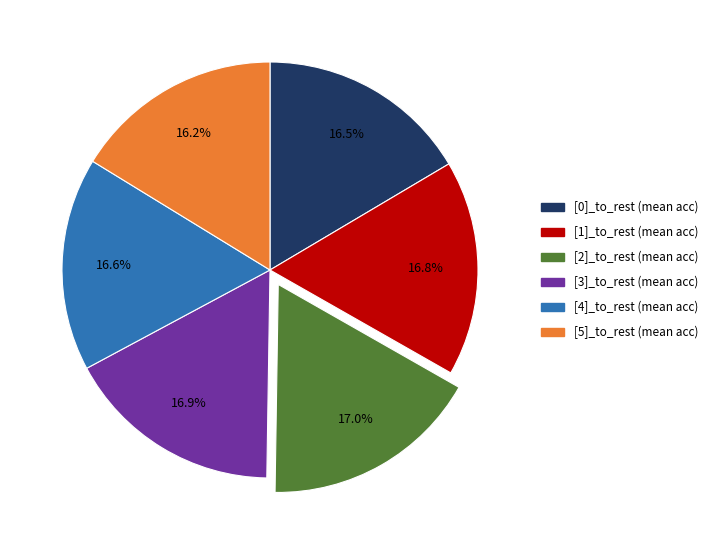

Is there any slice that represents more than half of the pie?

No